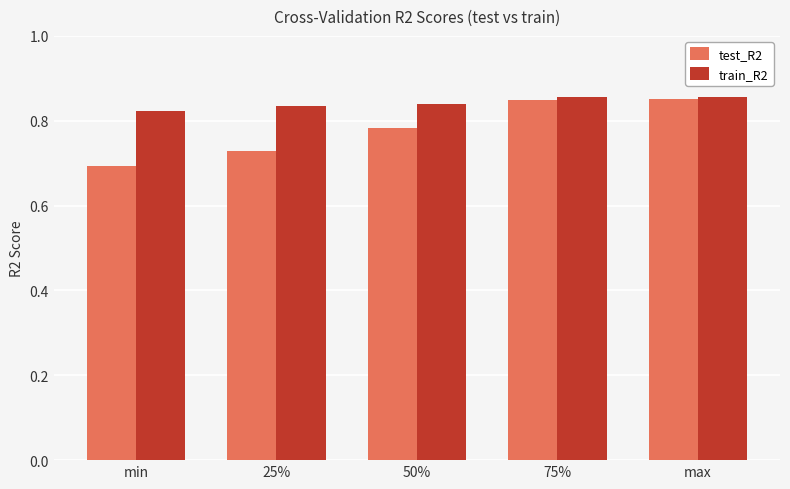

What are all the series names shown in the legend?

test_R2, train_R2